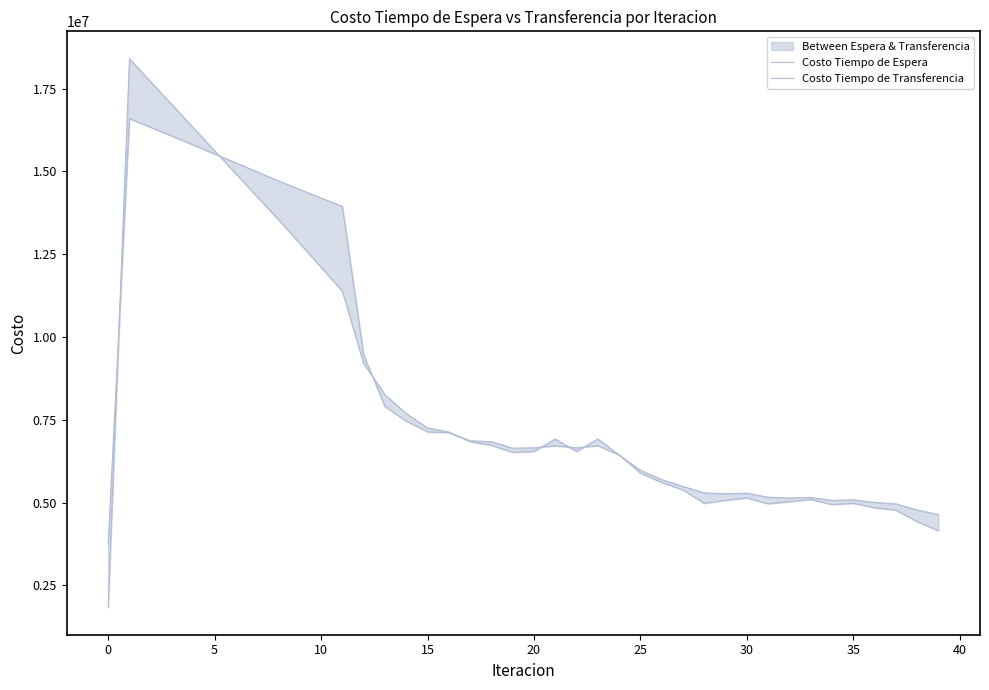

What are all the series names shown in the legend?

Costo Tiempo de Espera, Costo Tiempo de Transferencia